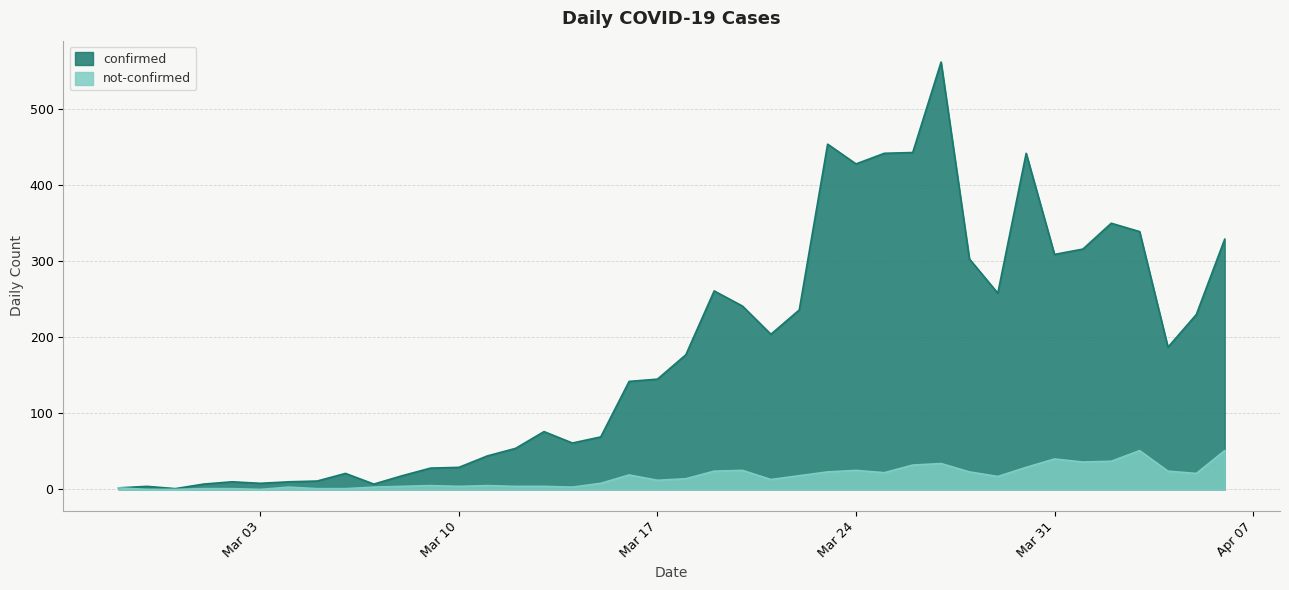

Where does the confirmed series first go above 177?

2020-03-19